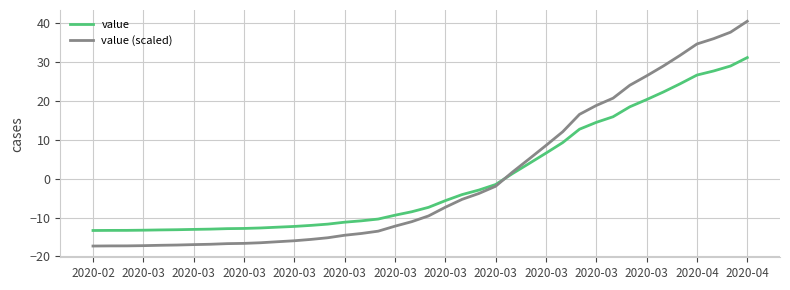

Which series has the widest spread of values?

value (scaled)